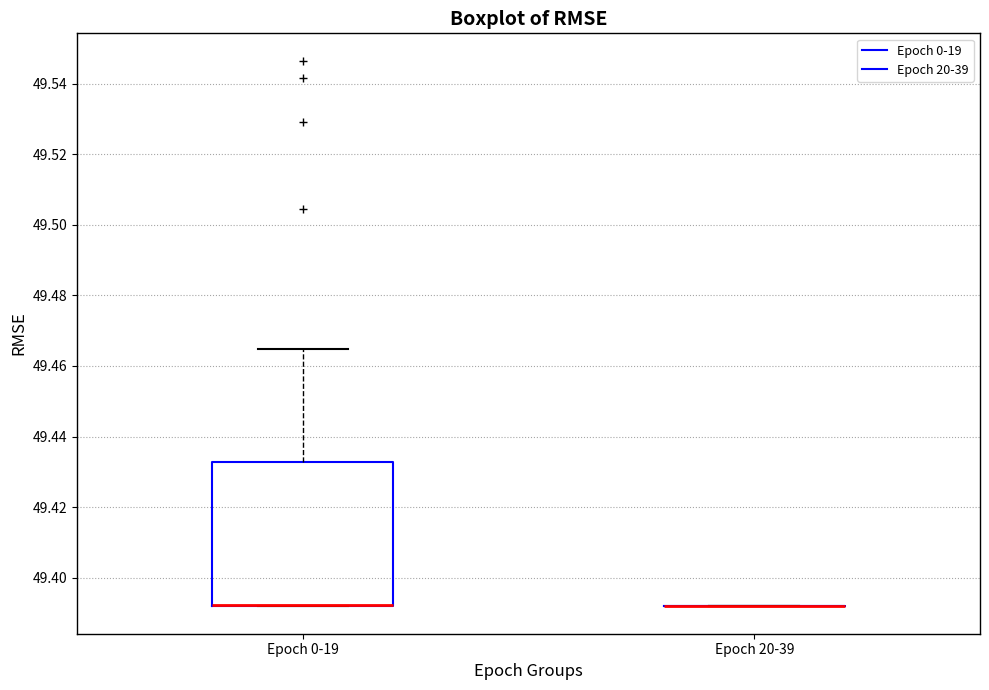

Where does the upper whisker of the box for Epoch 0-19 end on the y-axis? The values are not printed on the chart, so give them approximately, as read against the axis.

49.464